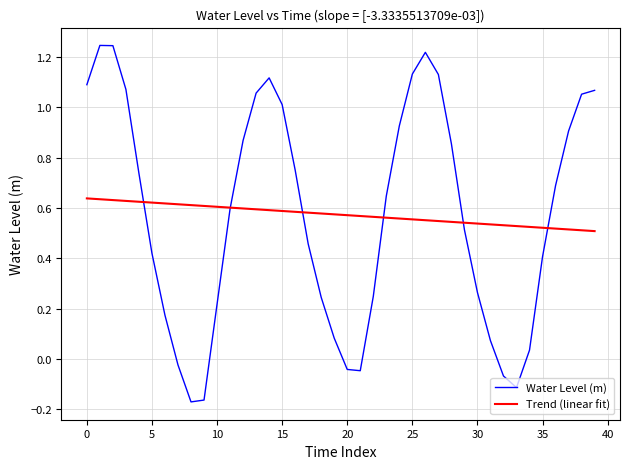

Rank the series by their maximum value, from lowest to highest.

Trend (linear fit), Water Level (m)